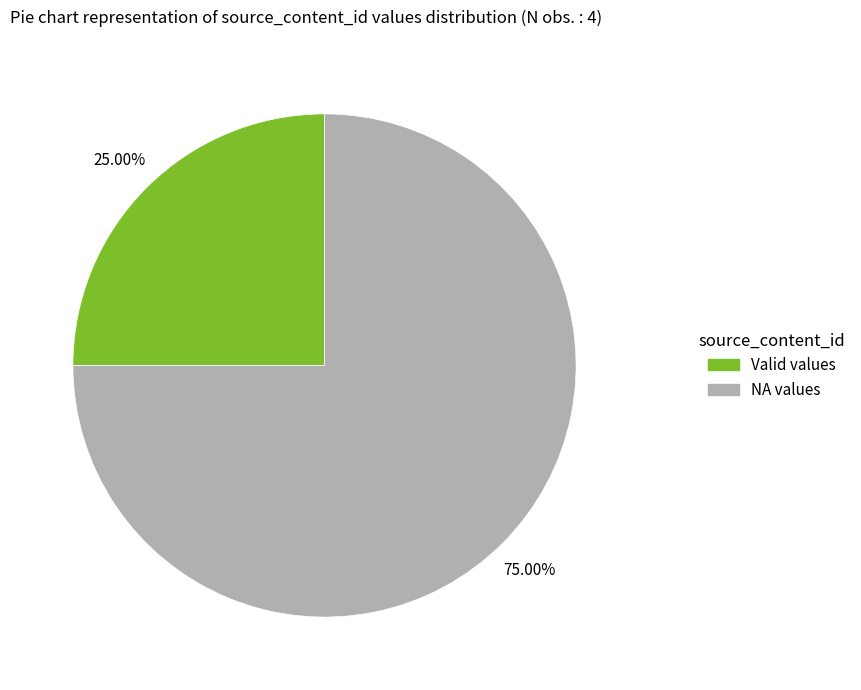

Does any single category account for the majority?

Yes